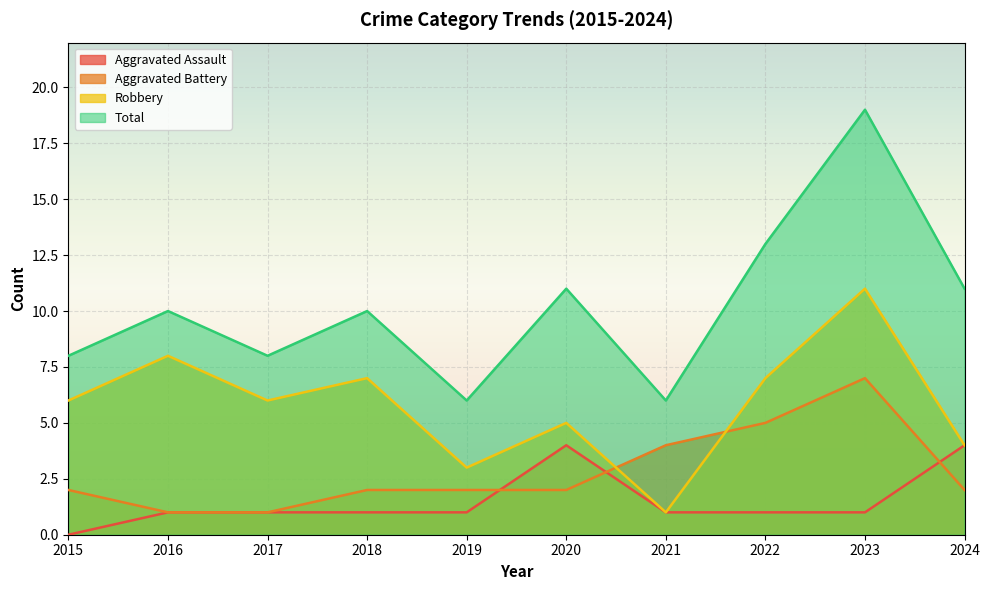

At which label does Robbery first exceed 6?

2016